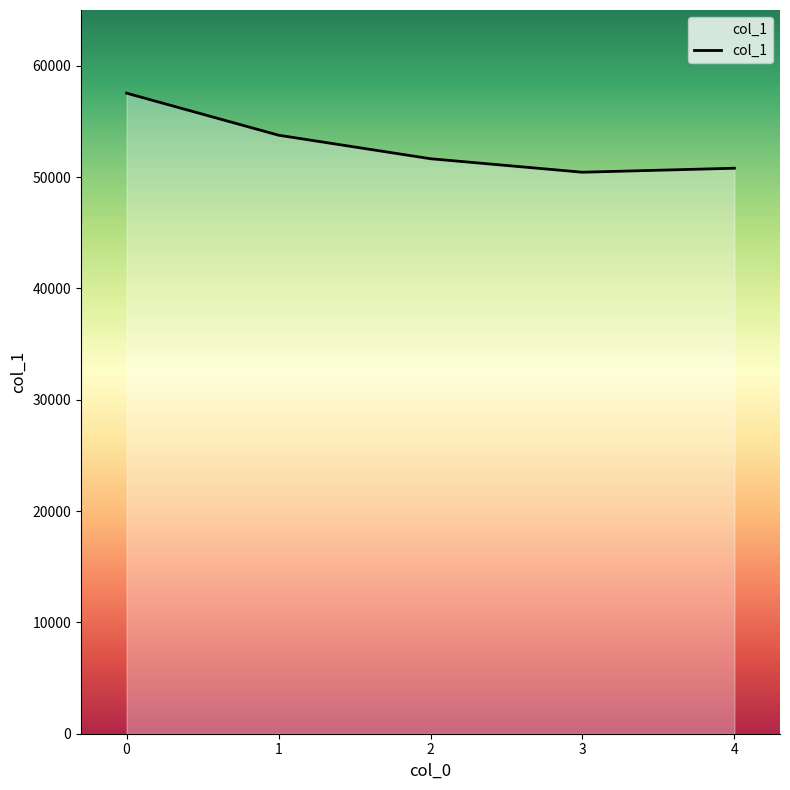

The value at 3 is 50430. True or false?

True